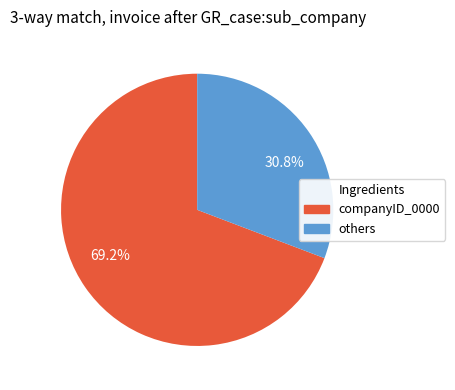

How many slices are in this pie chart?

2